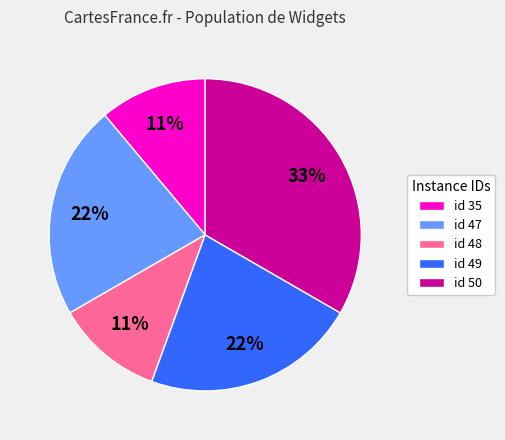

To the nearest percent, what is the average slice percentage?

20%